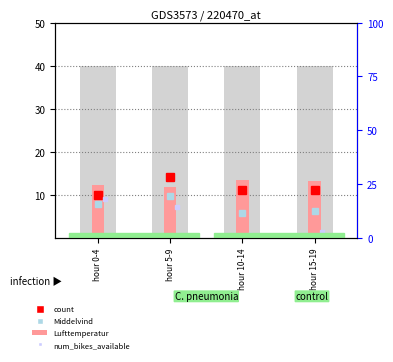

Is it true that the value at hour 5-9 is 2.6?

False